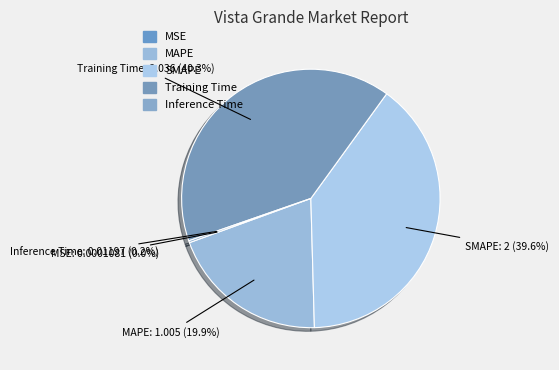

What percentage is the SMAPE slice, to the nearest percent?

40%